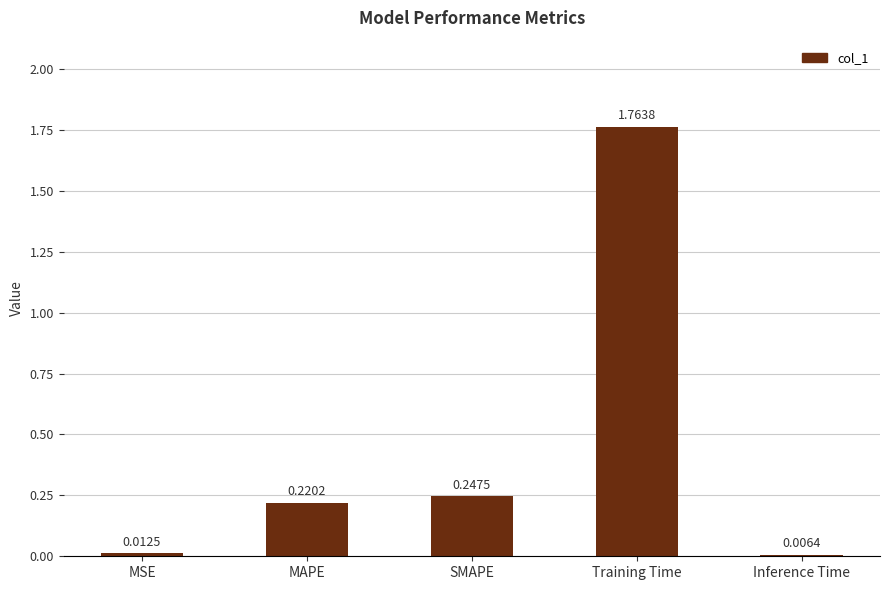

What is the label of the 1st bar from the right?

Inference Time